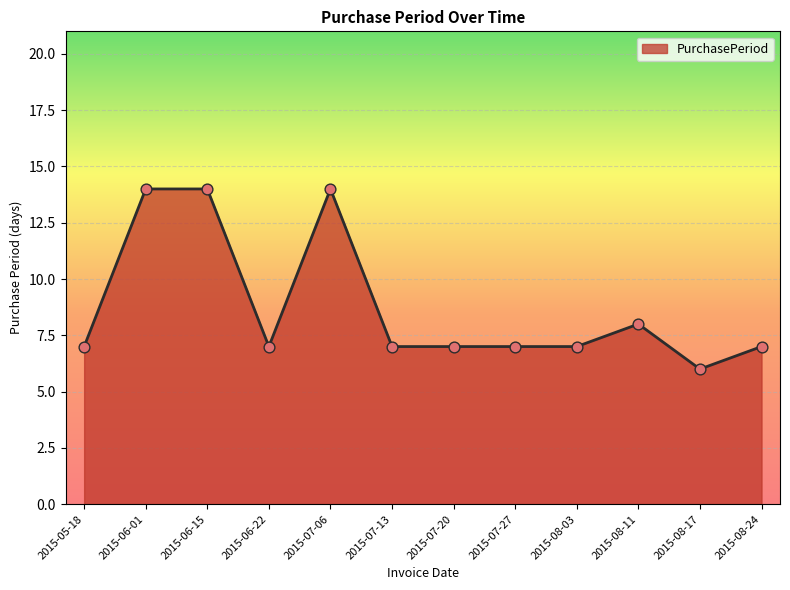

Approximately how many times larger is the value at 2015-07-27 compared to 2015-07-13?

1.0